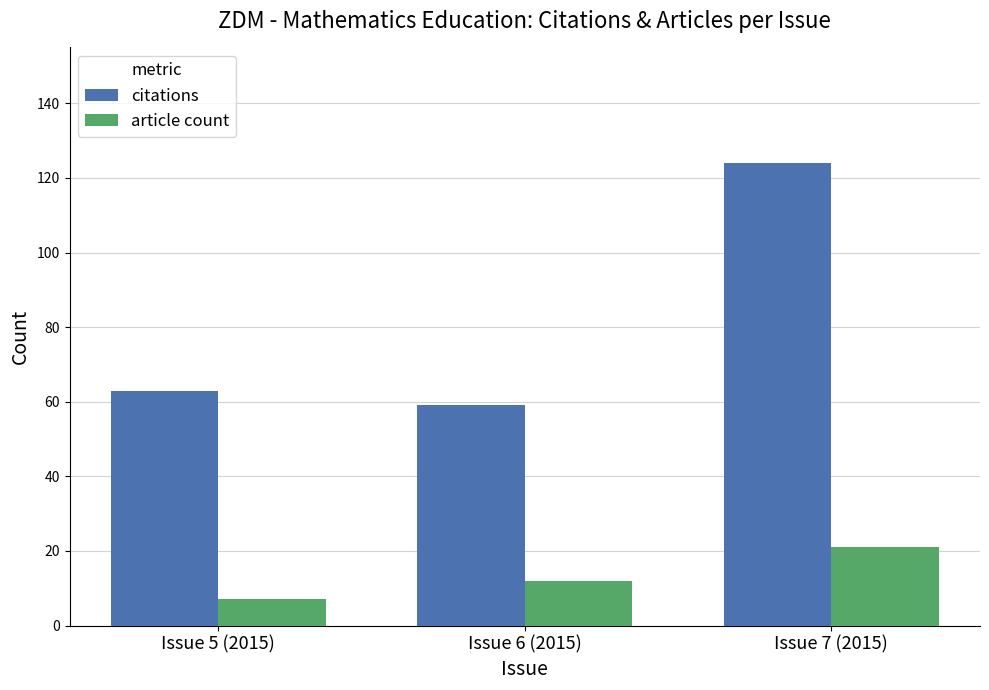

The article count series shows 12 at Issue 5 (2015). True or false?

False